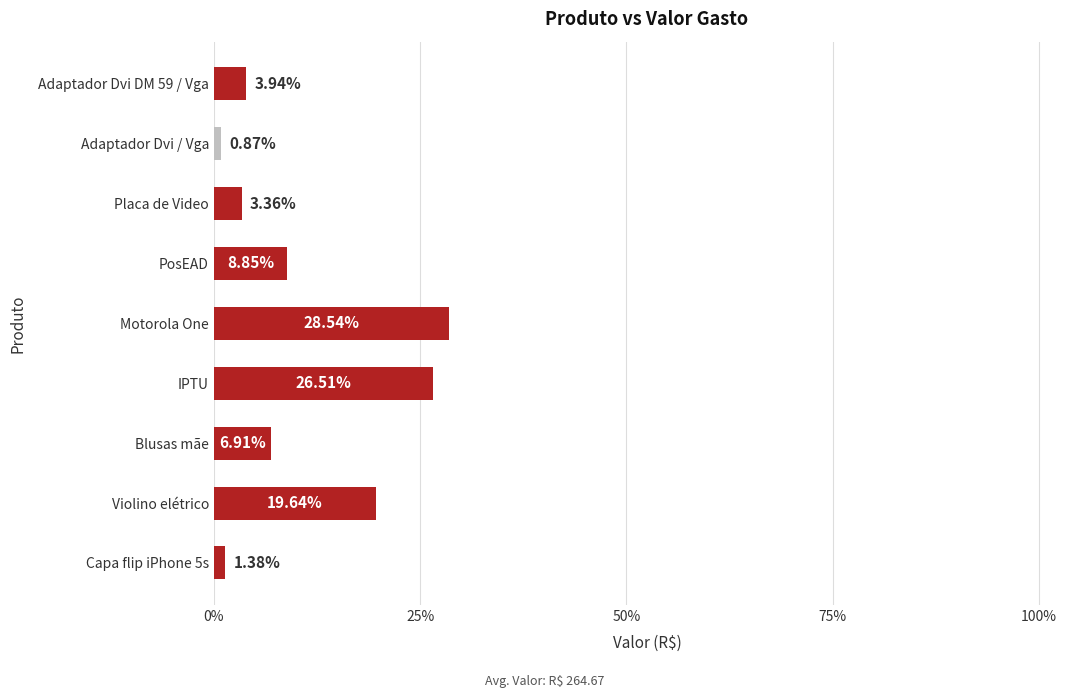

Are the bars horizontal?

Yes